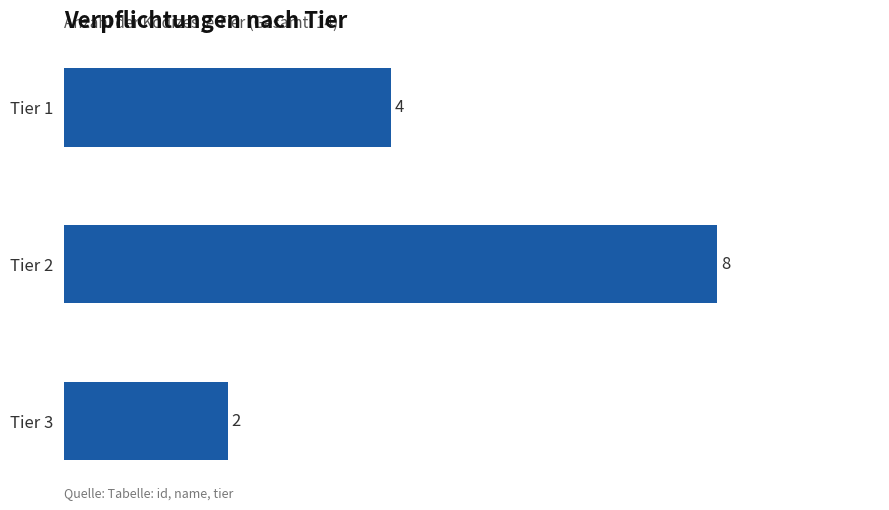

Reading top to bottom, list all the values displayed in this chart.

Tier 1=4	Tier 2=8	Tier 3=2